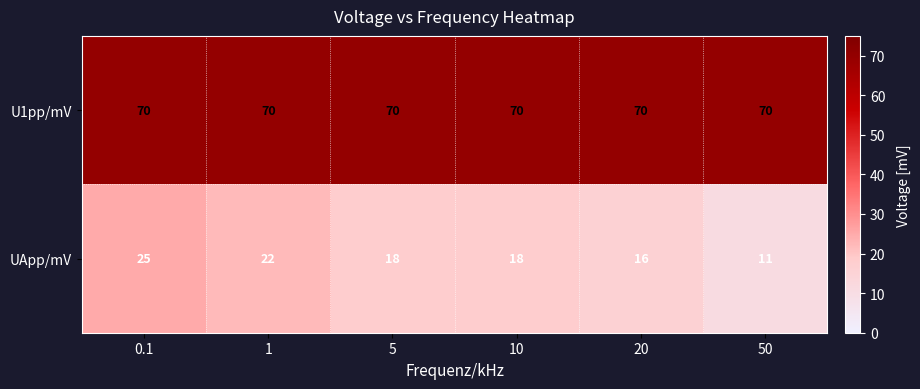

The U1pp/mV series shows 20 at 50. True or false?

False